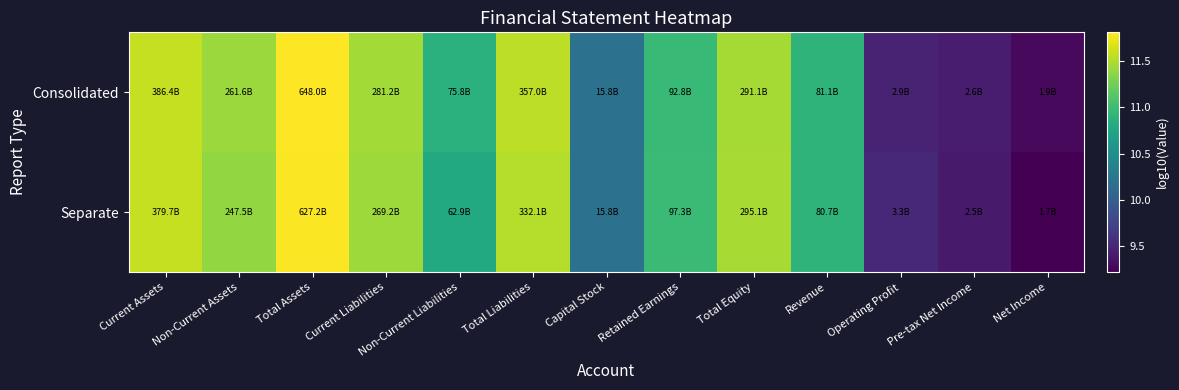

What is the total value across all series at Total Liabilities?

23.1